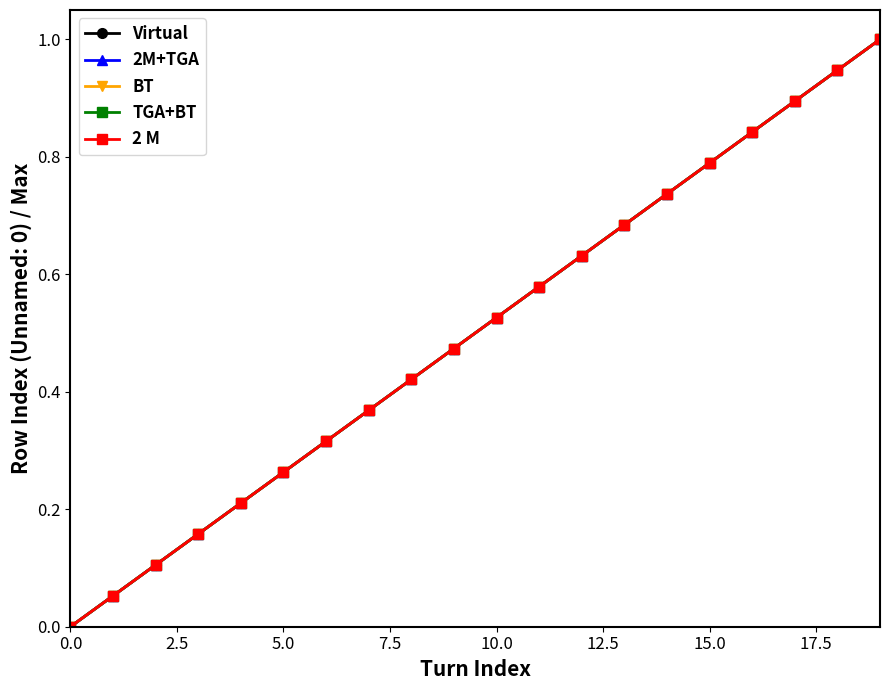

Is this an area chart (filled region under the line)?

No